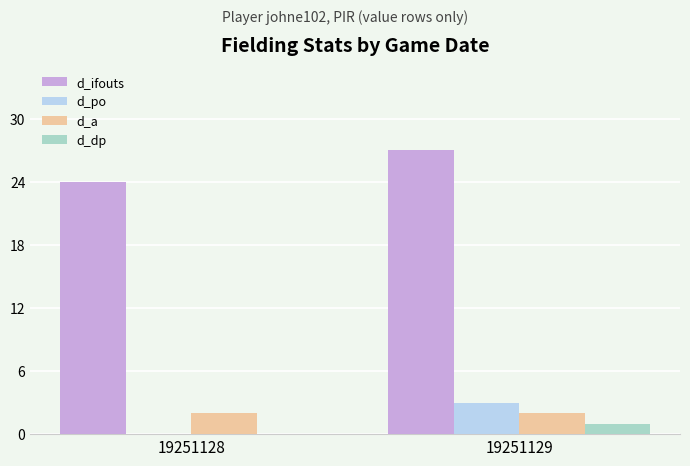

At which label does d_ifouts reach its peak?

19251129